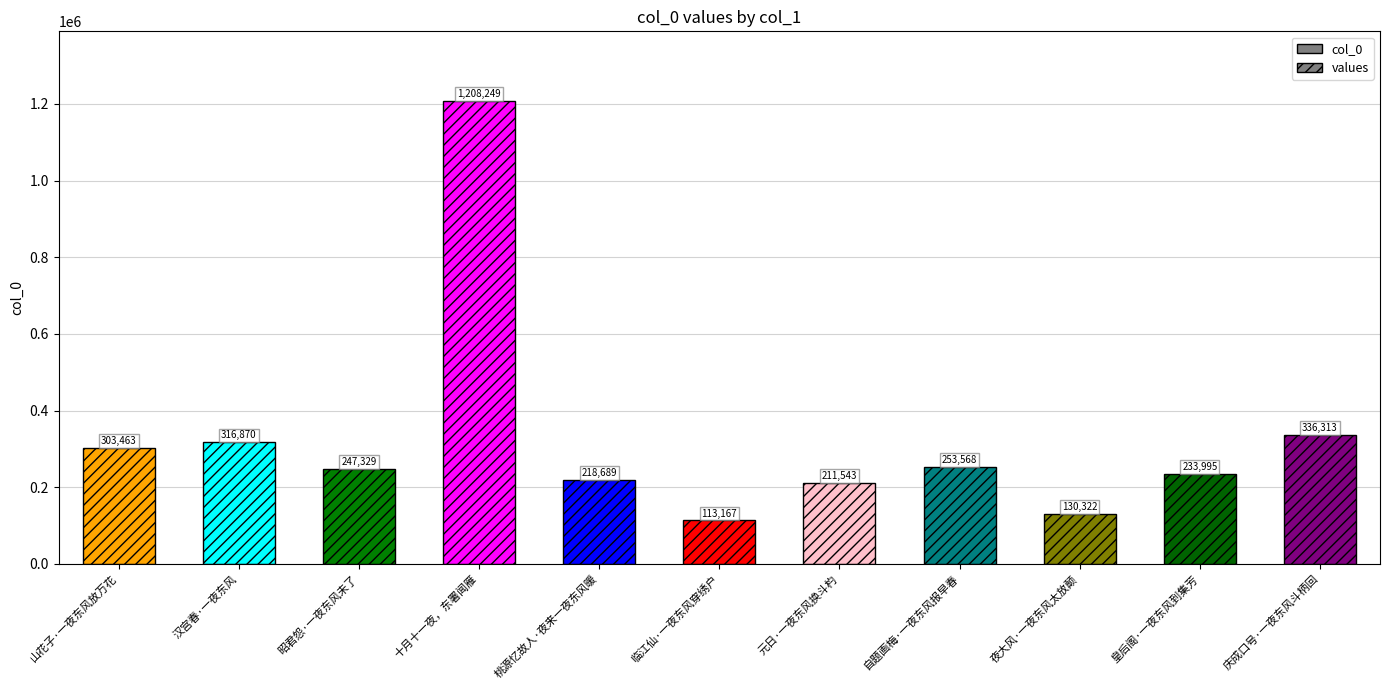

How many bars are there in total?

11